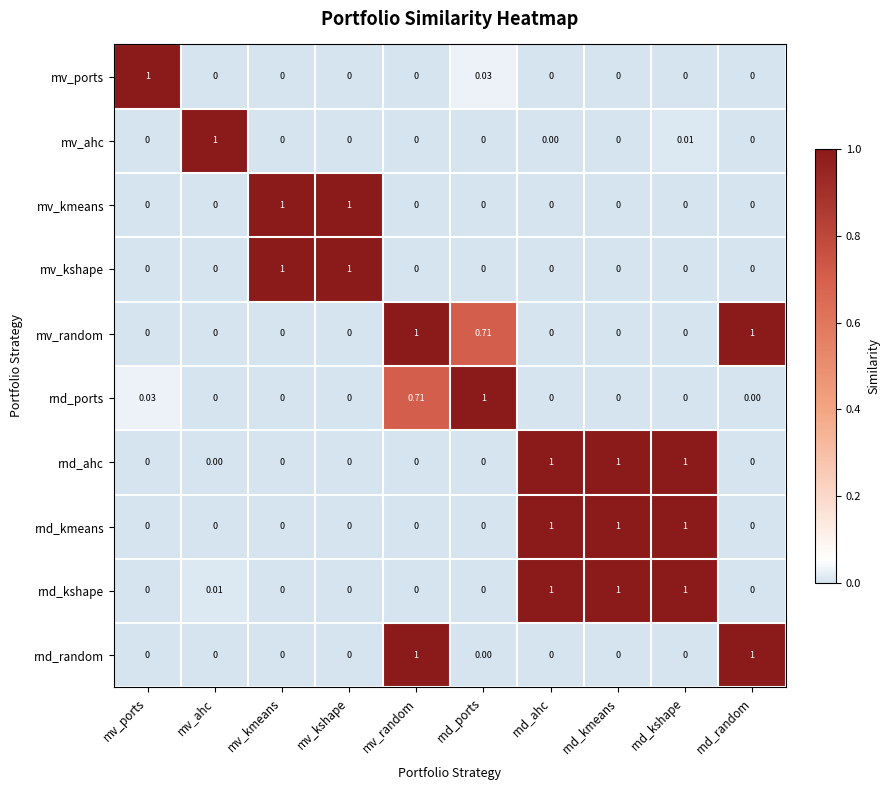

How many values in rnd_ports are above zero?

3